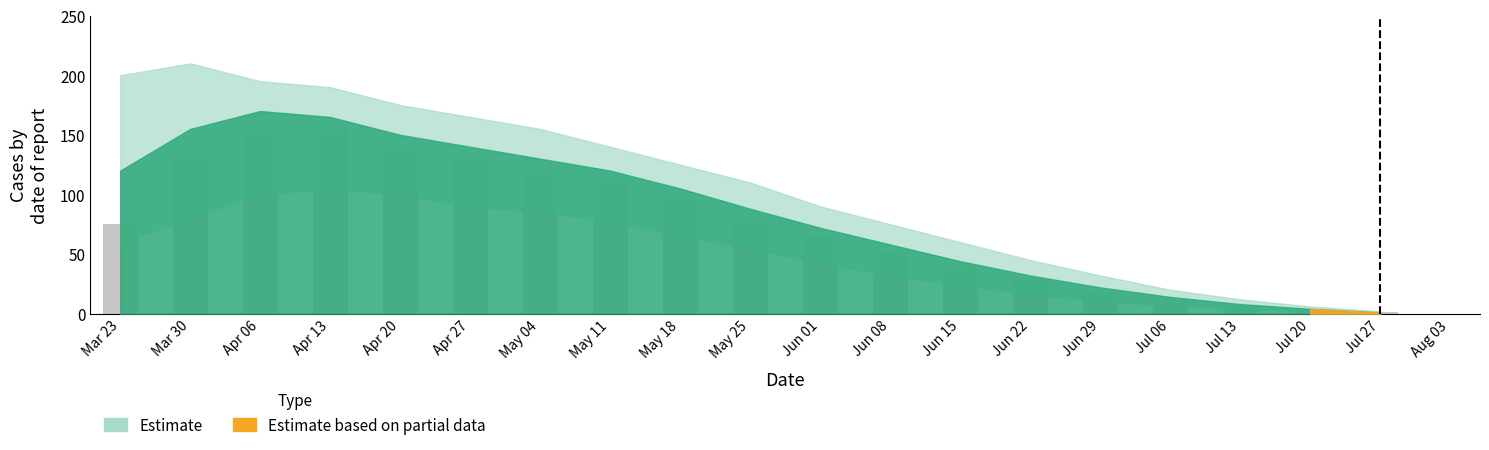

True or false: the data shows 190 at May 11.

False